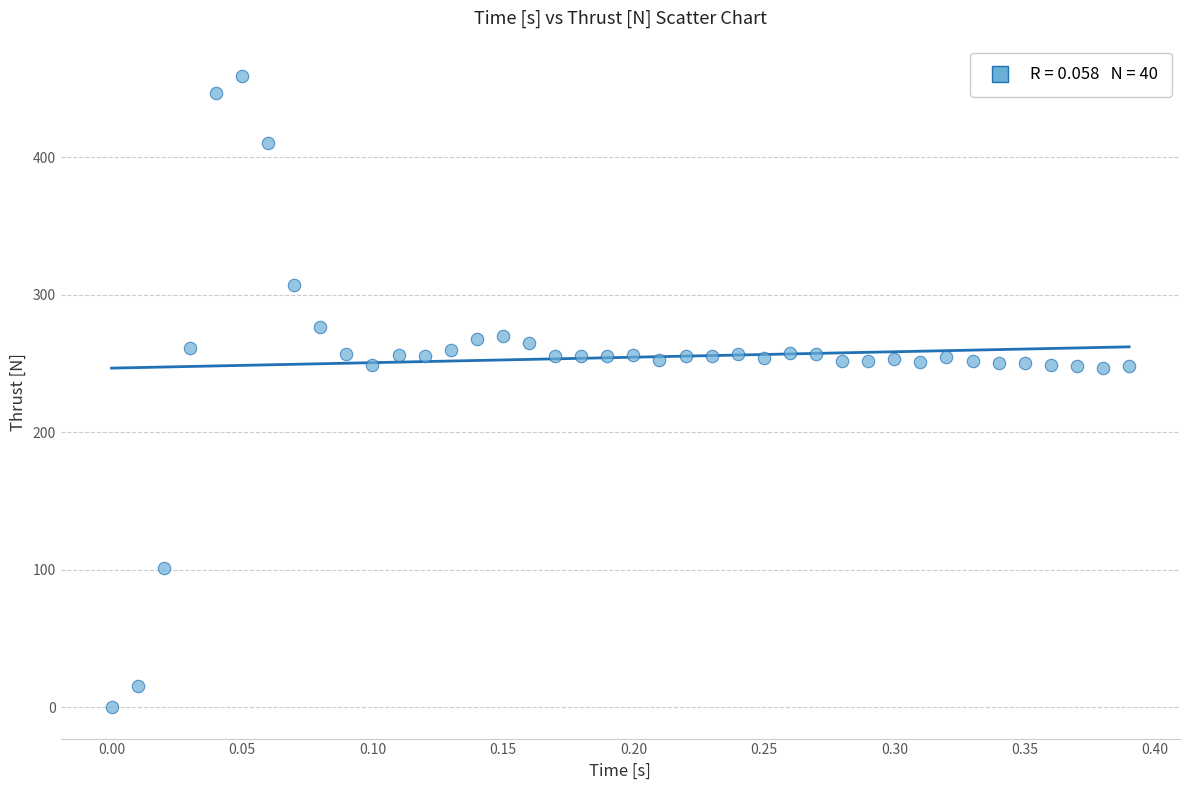

What is the range of Y values (max minus min)?

459.0